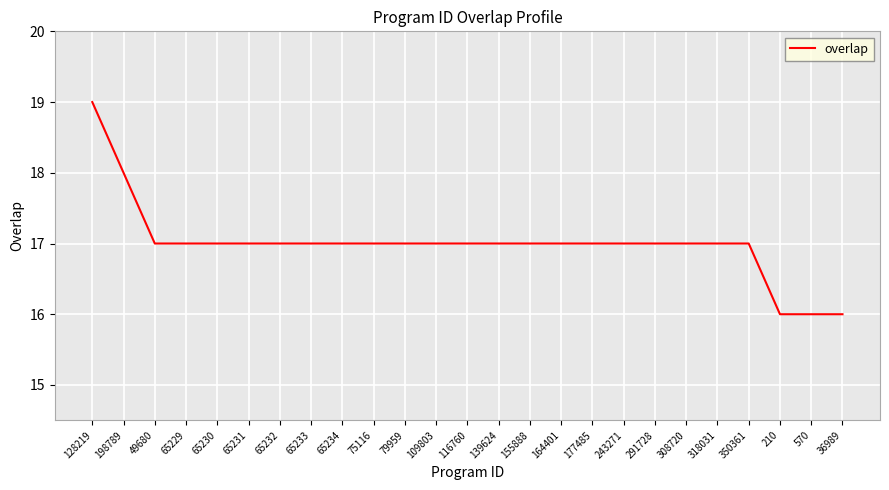

Reading left to right, list all the values displayed in this chart.

19	18	17	17	17	17	17	17	17	17	17	17	17	17	17	17	17	17	17	17	17	17	16	16	16